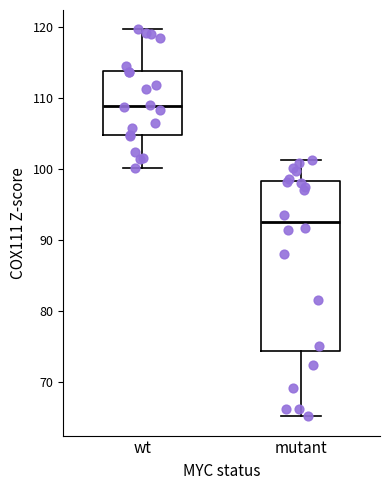

Reading left to right, transcribe this box plot: for each box, give where its median line is, the range the box spans, and where its two whiskers end, as read against the y-axis. The values are not printed on the chart, so give them approximately, as read against the axis.

wt: median 109, box 105 to 114, whiskers 100 to 120
mutant: median 93, box 74 to 98, whiskers 65 to 101